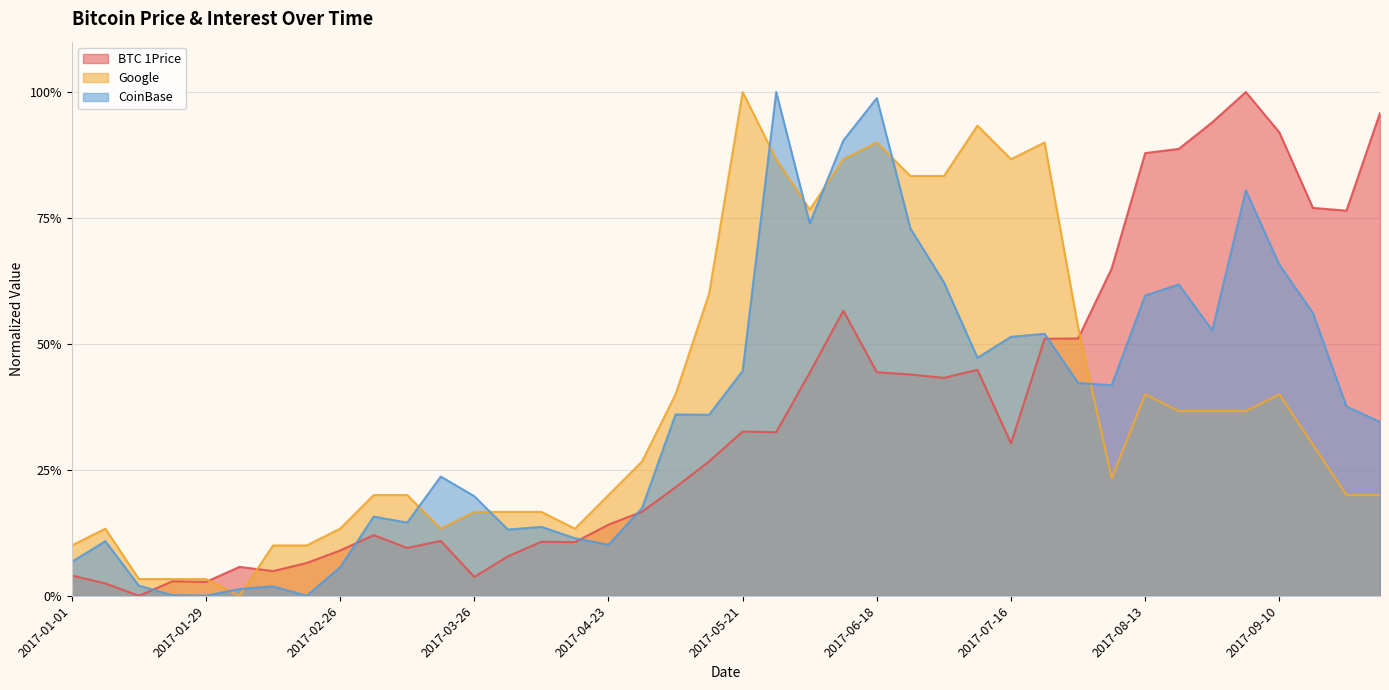

Does the chart have visible grid lines?

Yes